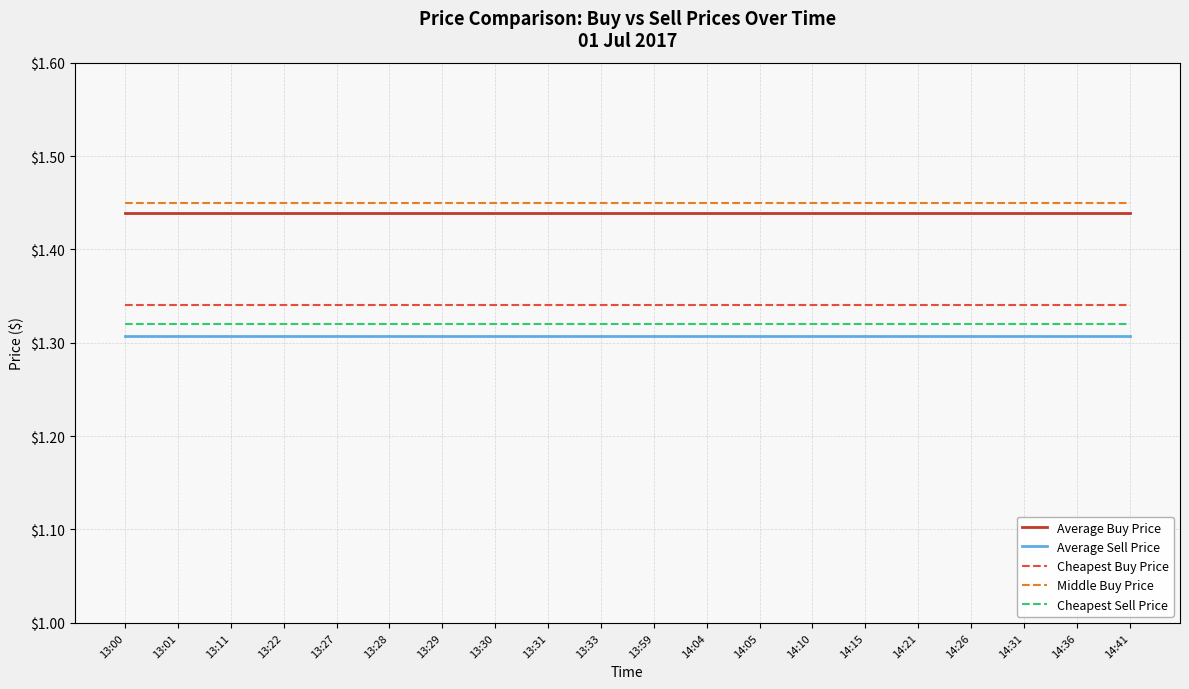

True or false: Cheapest Sell Price and Average Sell Price cross at least once.

False